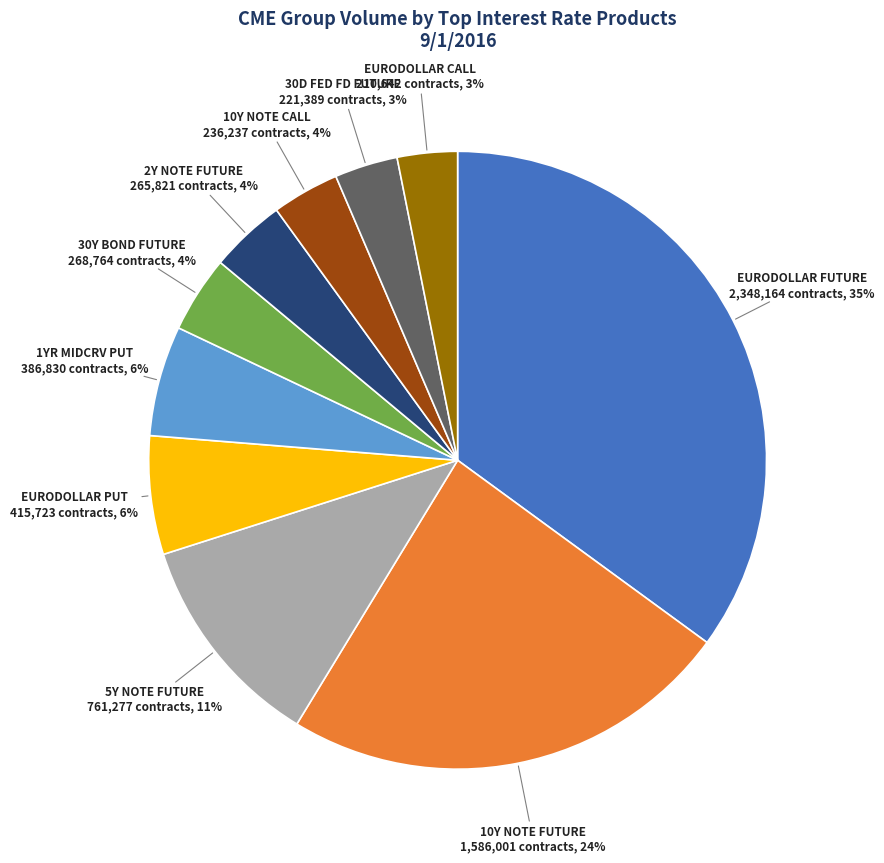

Does any single category account for the majority?

No